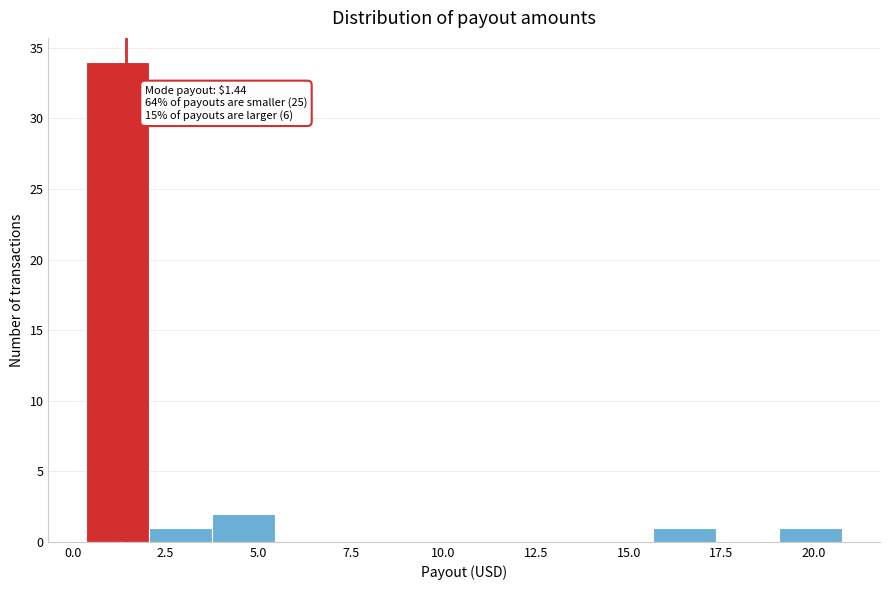

Around what value on the x-axis is the tallest bar? Give the approximate position of its centre, as read against the axis.

1.0